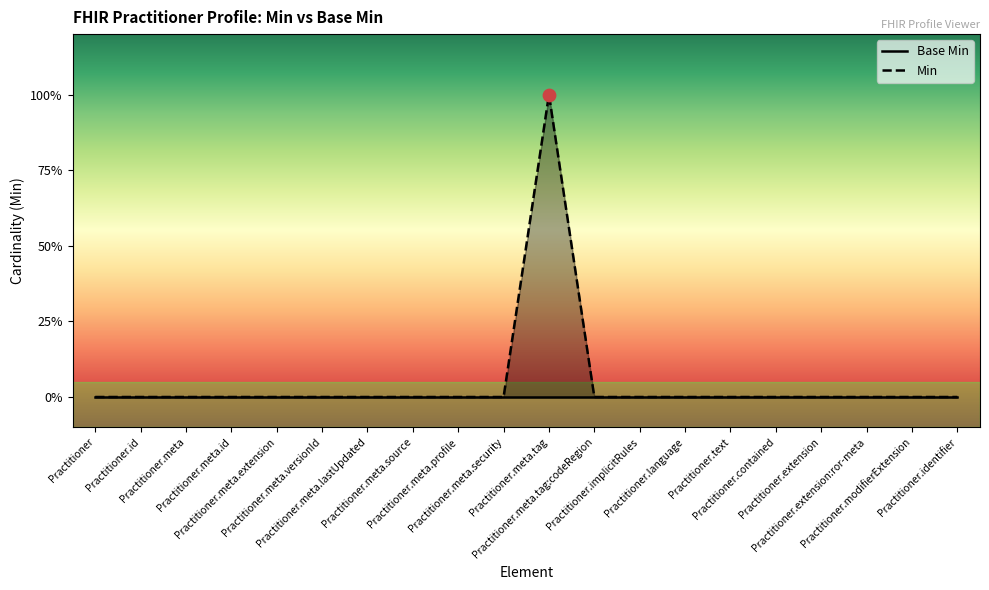

Which series has the largest total across all categories?

Min